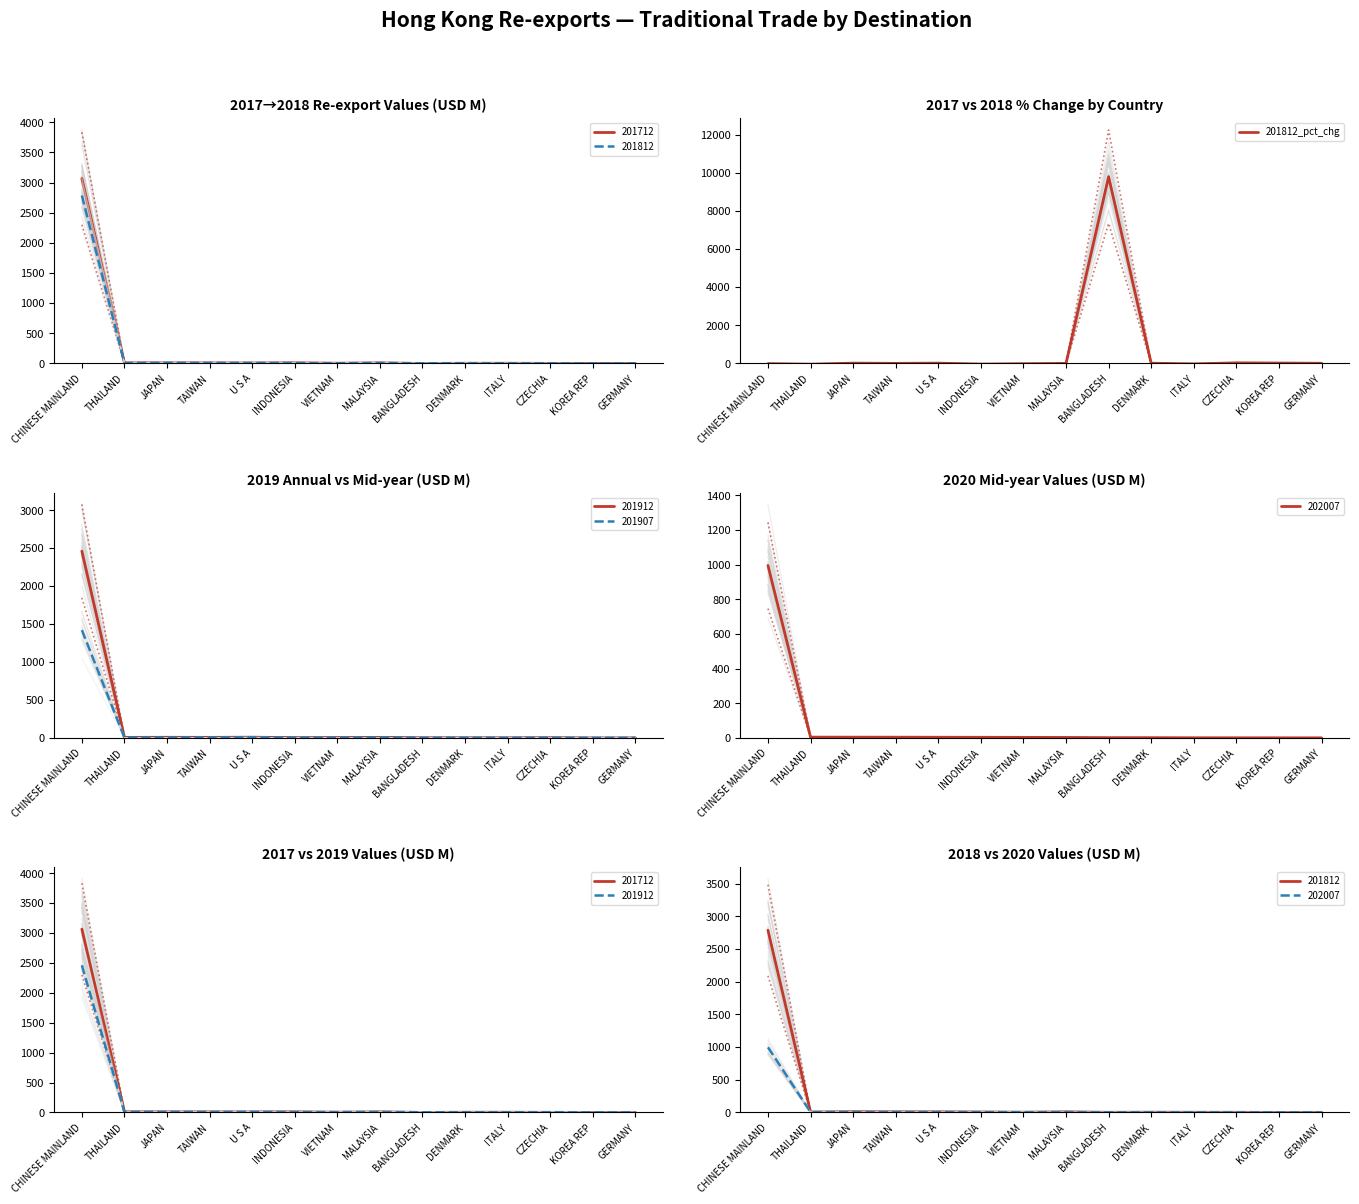

What is the difference between the values at CHINESE MAINLAND and VIETNAM?

4.1